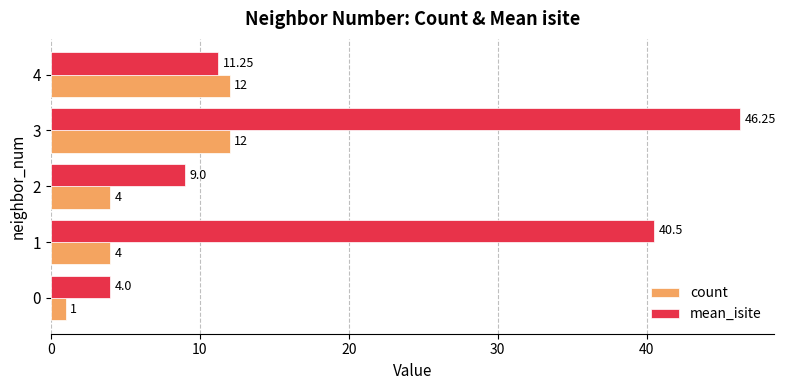

Rank the series at 0 from highest to lowest value.

mean_isite, count